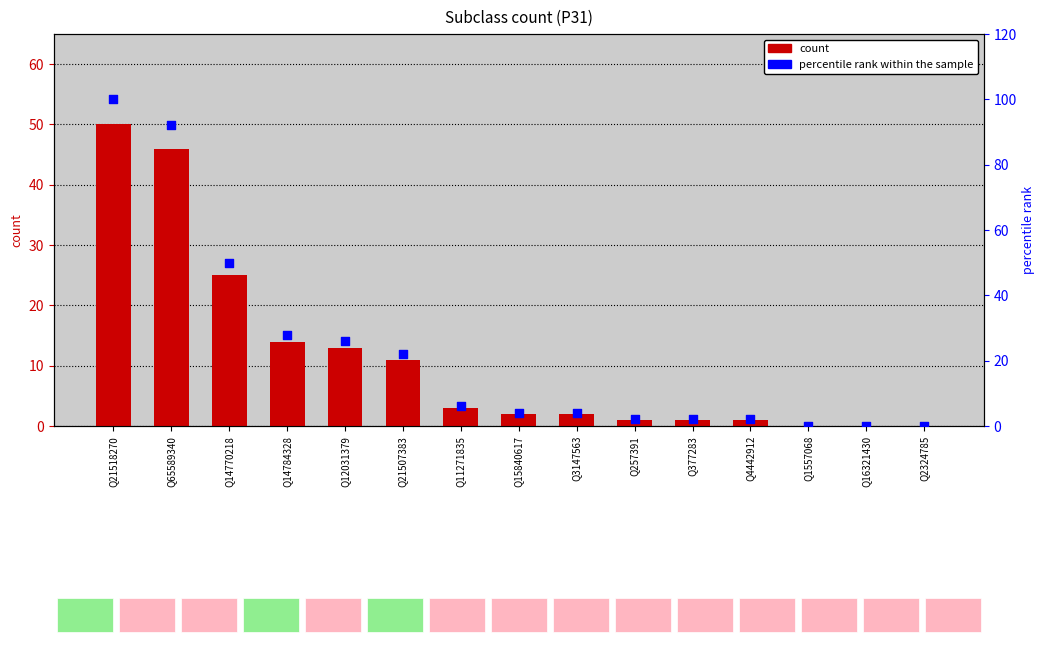

Which series contains the lowest Y value?

count